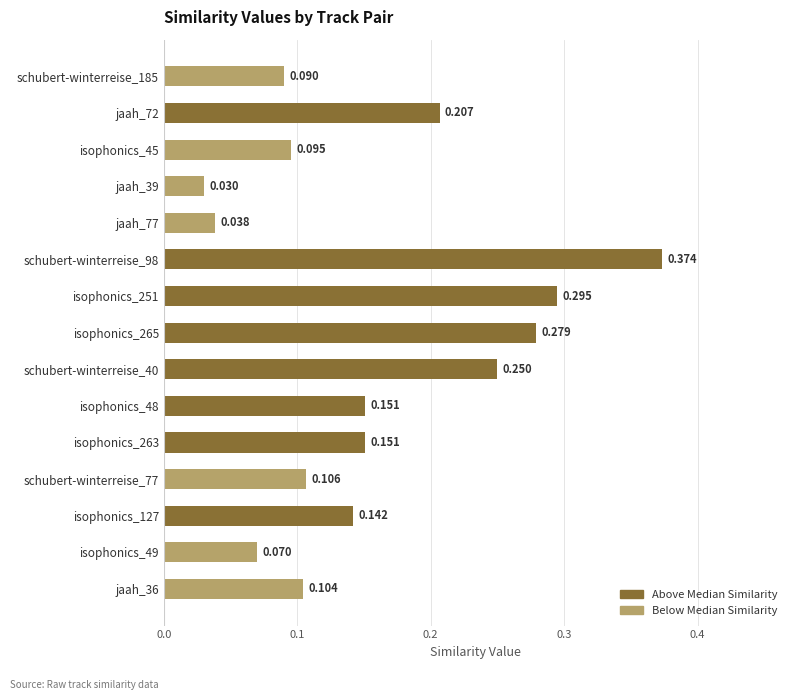

How many data points does each series have?

15